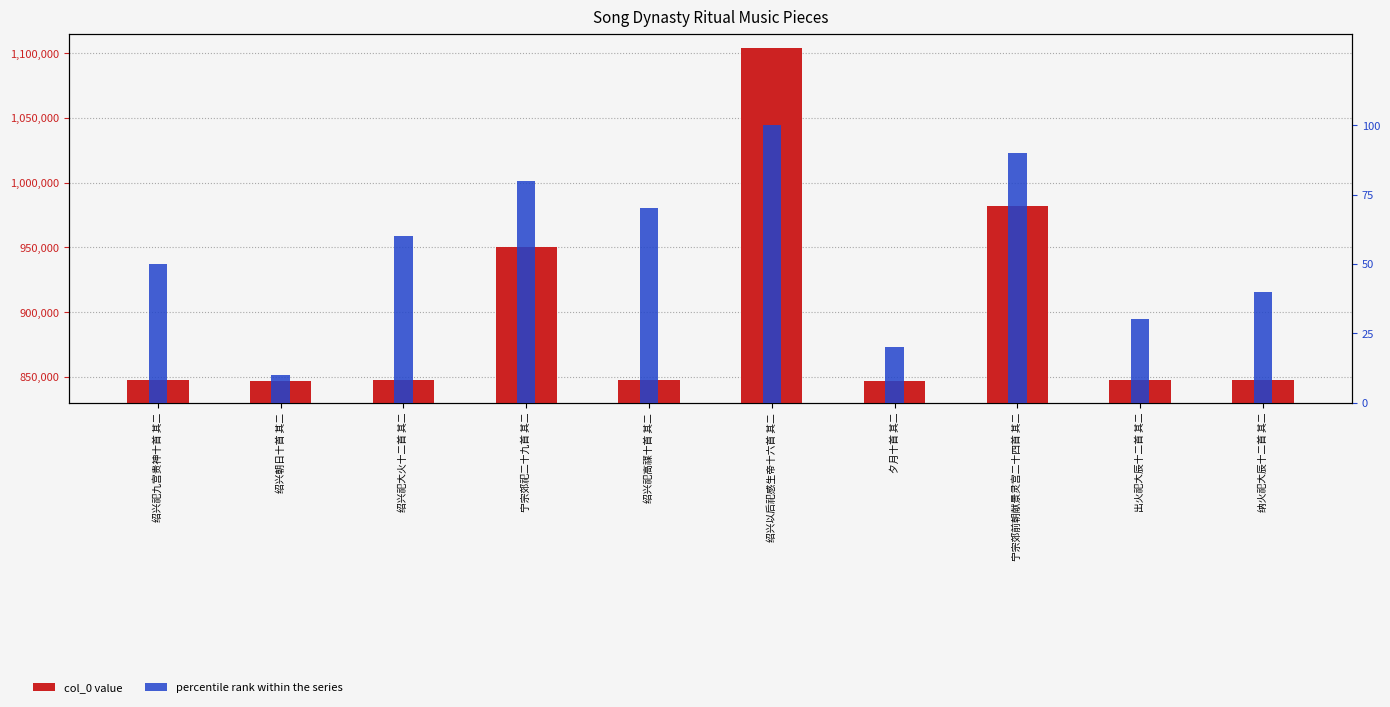

The value of col_0 value at 绍兴祀高禖十首 其二 is 254106. True or false?

False